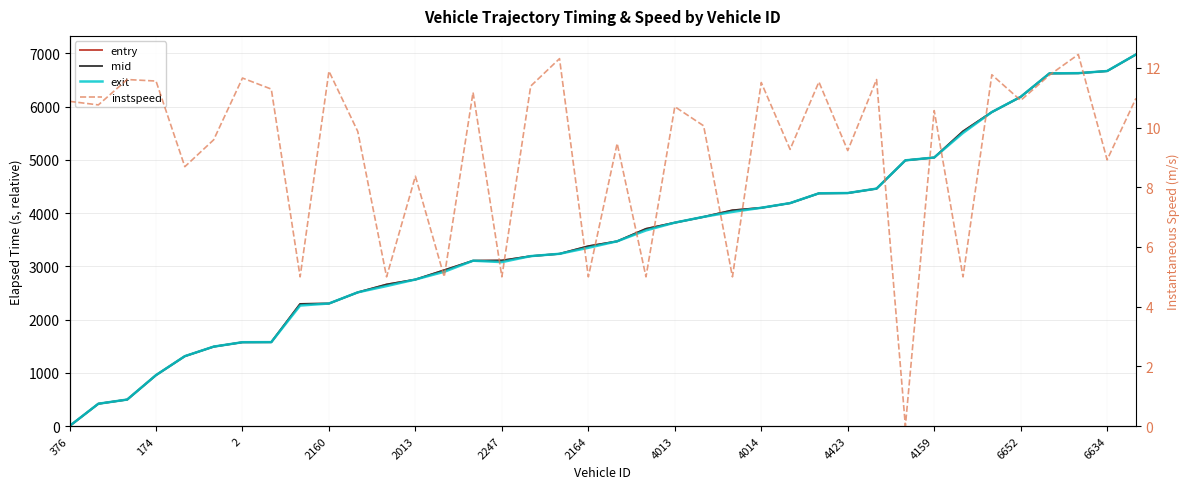

What position from the left is 19?

20